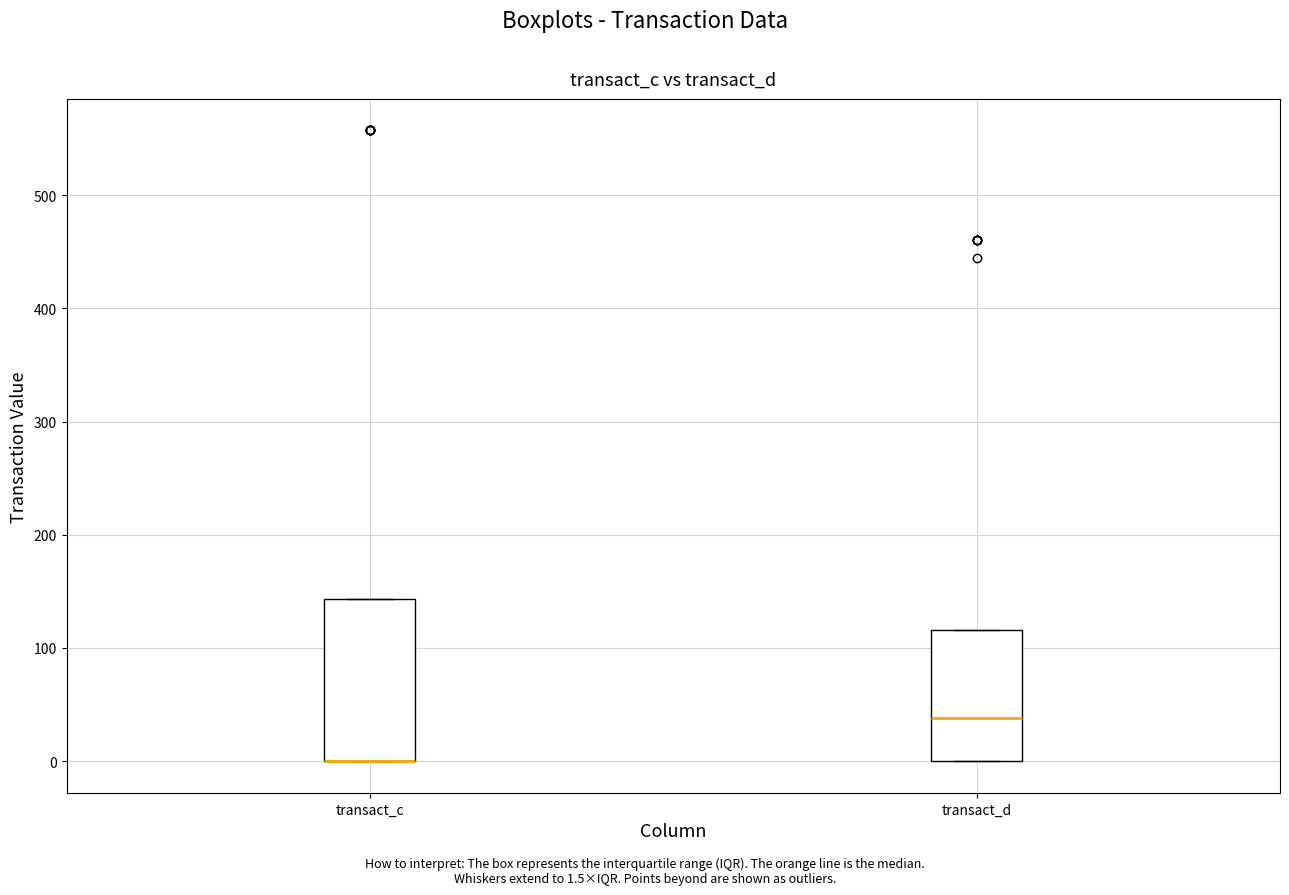

Comparing the boxes themselves (not the whiskers), which one is the tallest?

transact_c